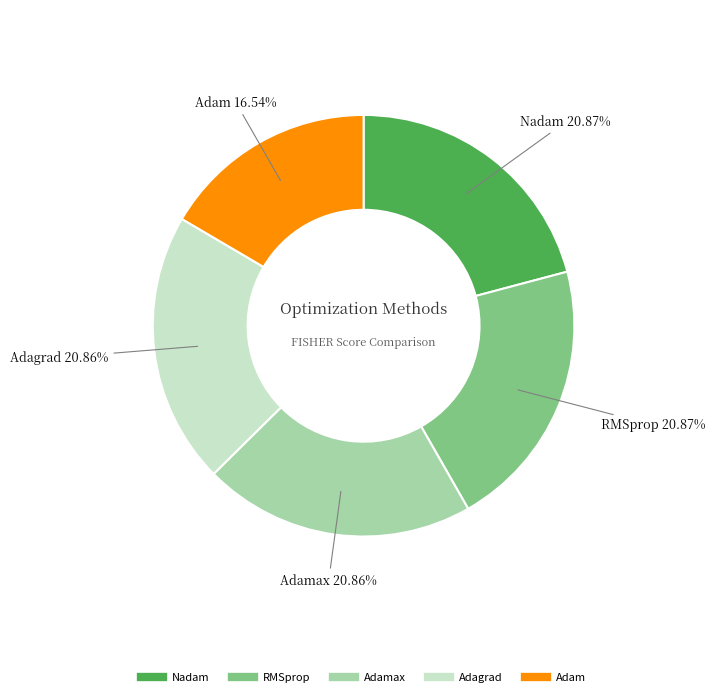

How many segments does this pie chart have?

5